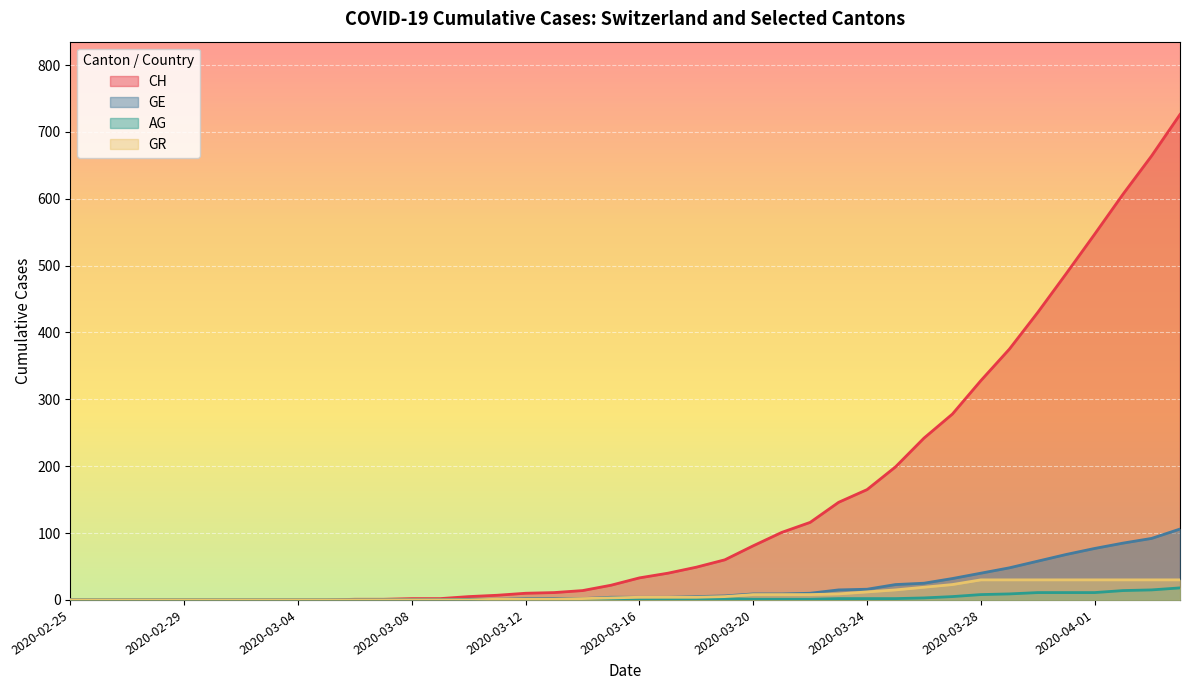

At which category does AG reach its first local peak?

2020-03-15